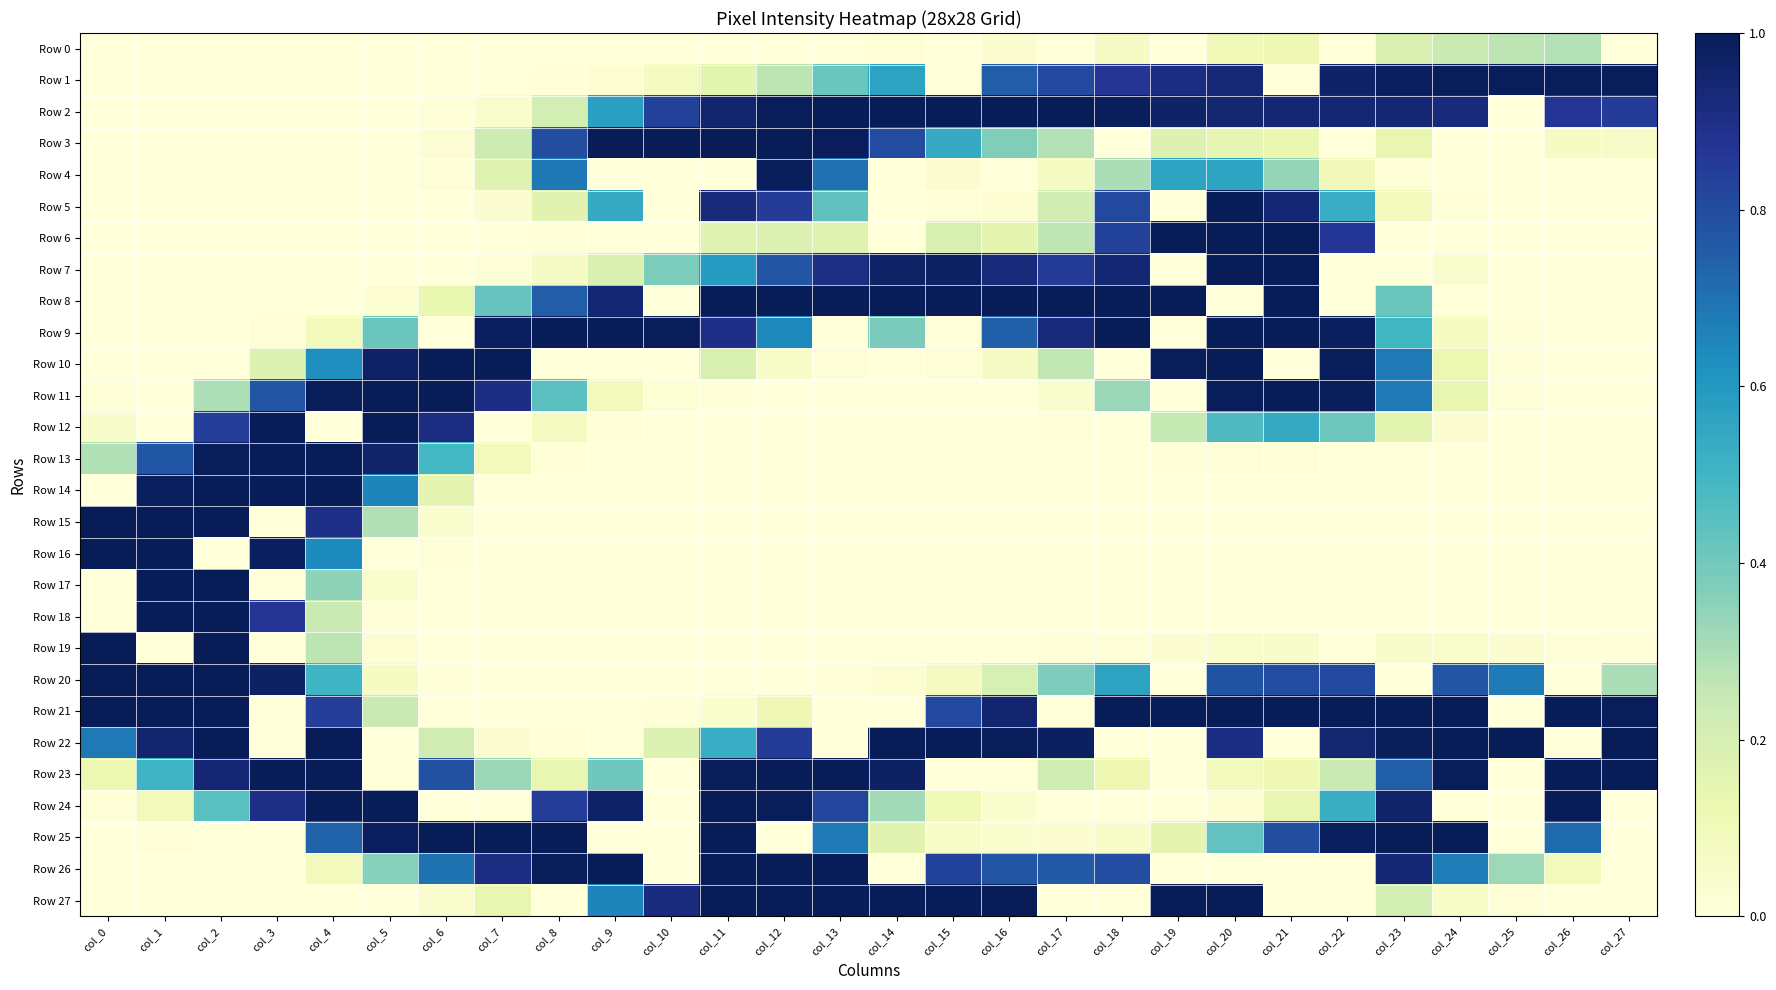

Which label corresponds to the smallest value in the chart?

col_0